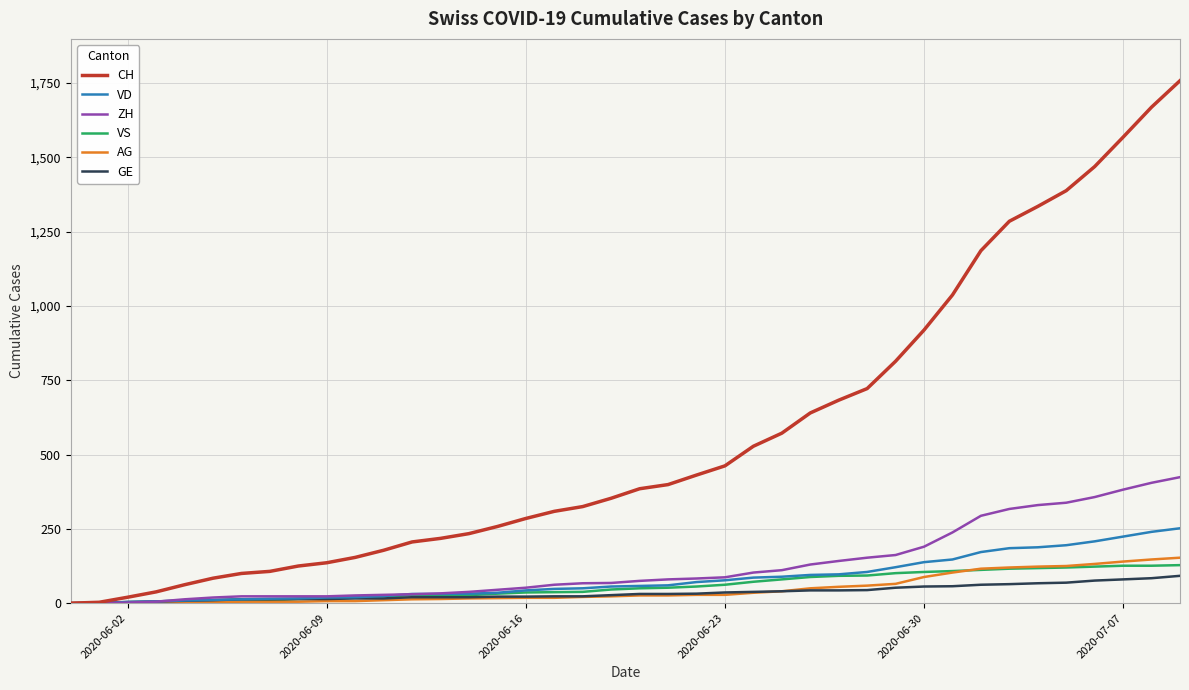

What is the greatest value displayed?

1758